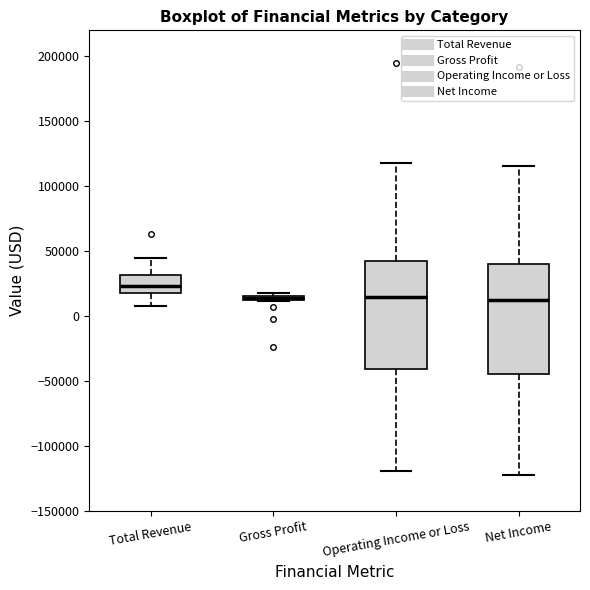

Where is the upper edge of the box for Gross Profit on the y-axis? The values are not printed on the chart, so give them approximately, as read against the axis.

15000